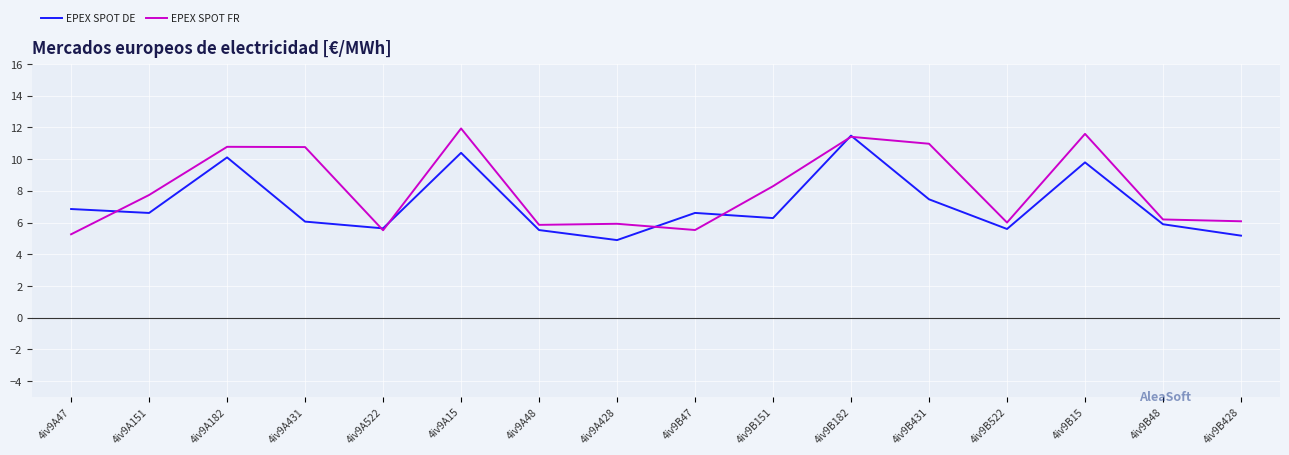

Where is the first local minimum for EPEX SPOT DE?

4iv9A151